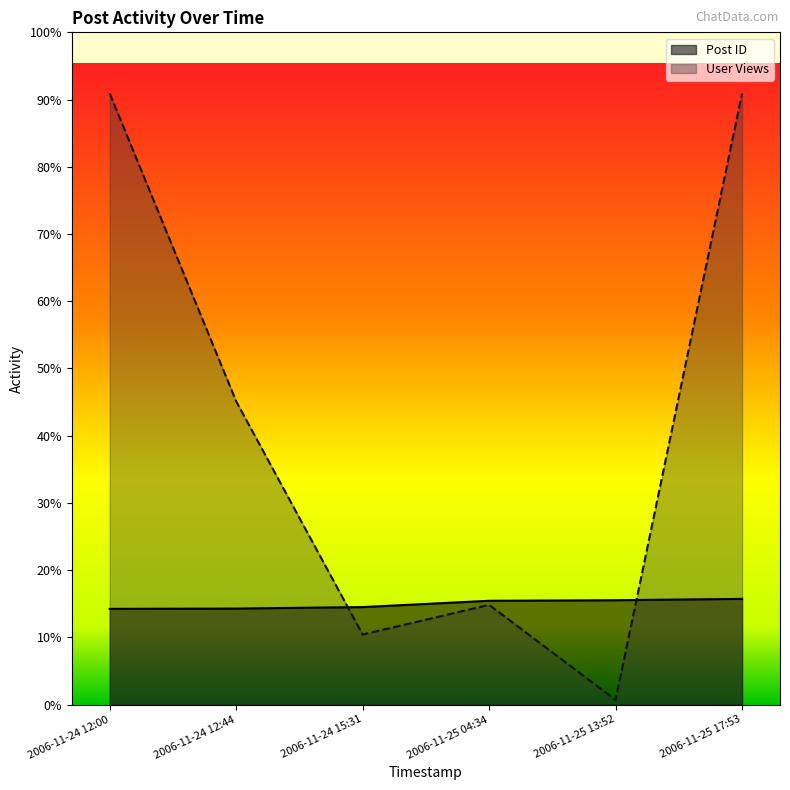

What is the minimum value for Post ID?

4562